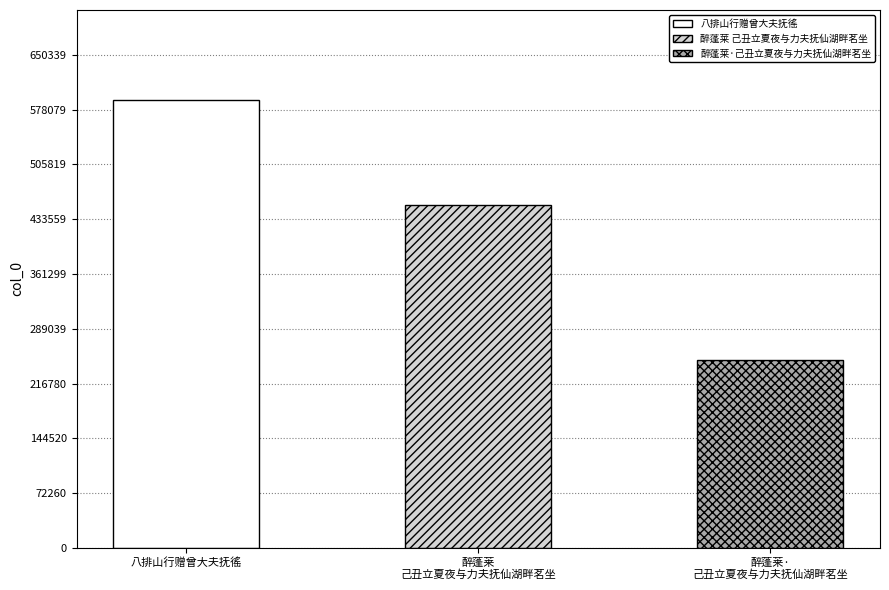

Reading right to left, extract all data points from this chart.

247990	451716	591217